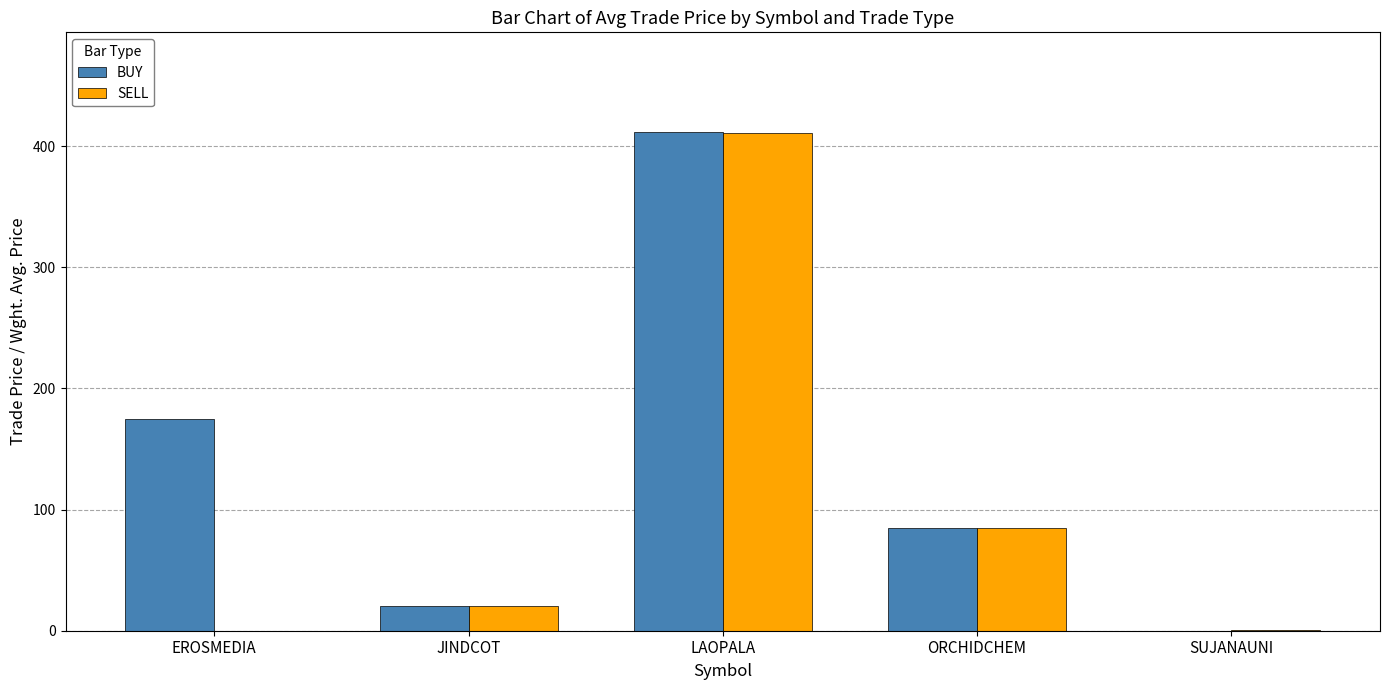

The value of SELL at LAOPALA is 674.8. True or false?

False